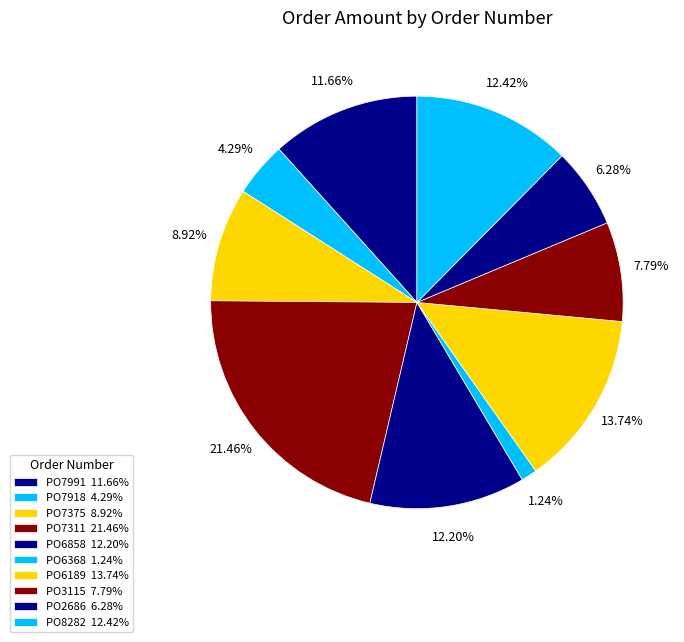

How many segments does this pie chart have?

10